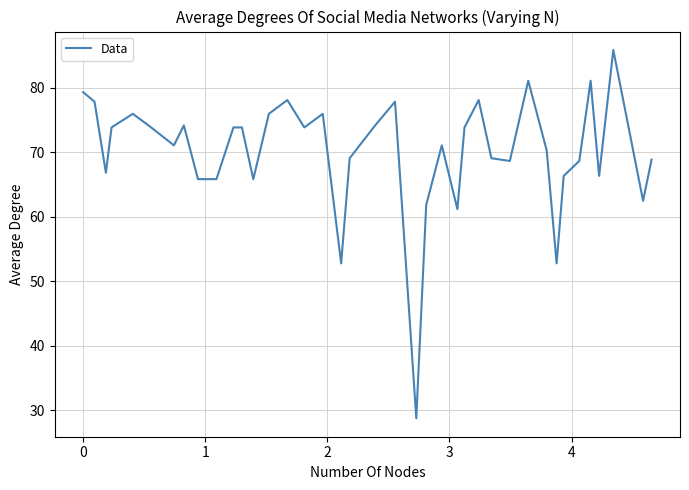

What is the difference between the maximum and minimum values?

57.1